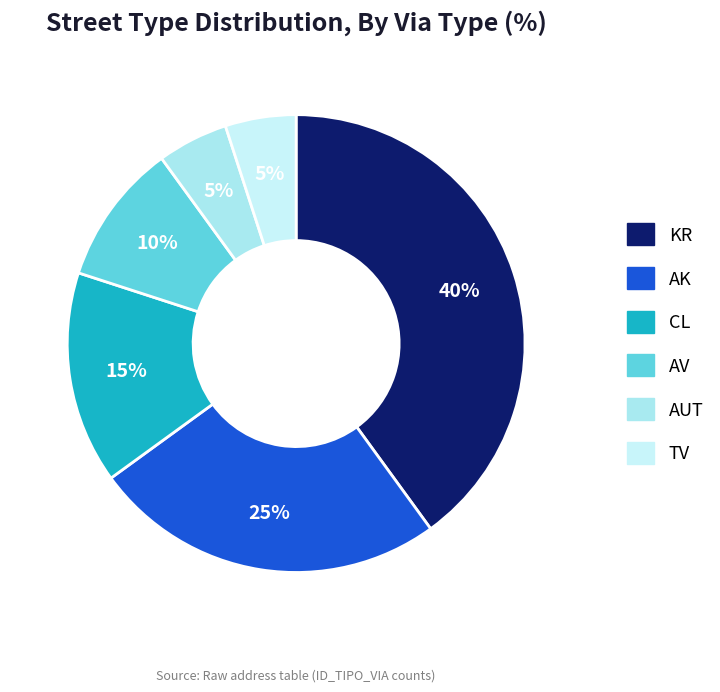

What percentage is NOT represented by AV?

90.0%